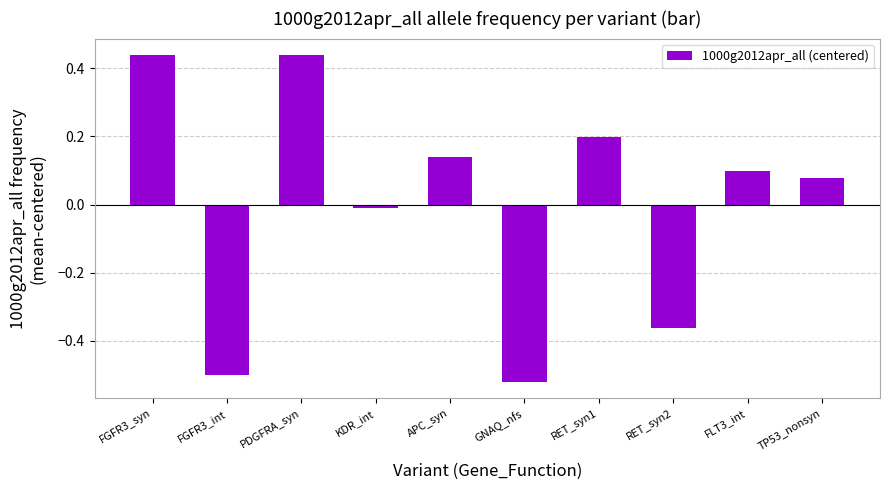

Between PDGFRA_syn and FGFR3_int, which is larger?

PDGFRA_syn